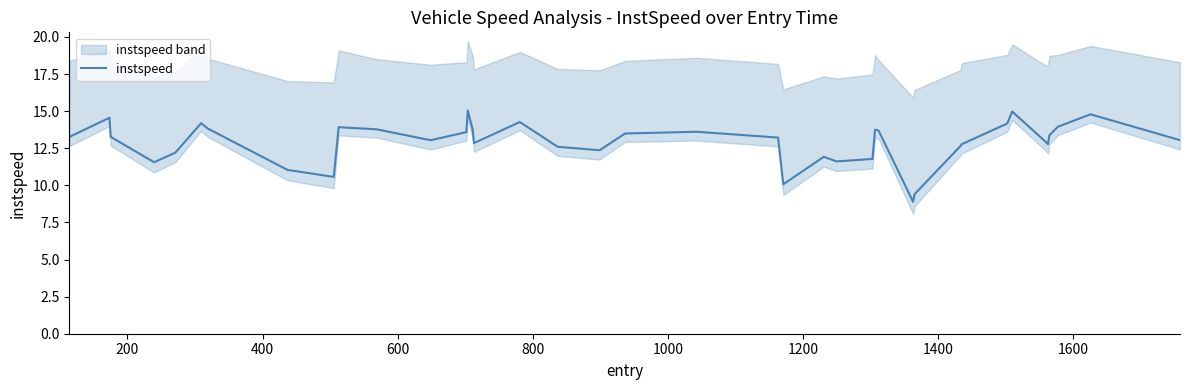

What is the value of the 21st point from the left?

13.6